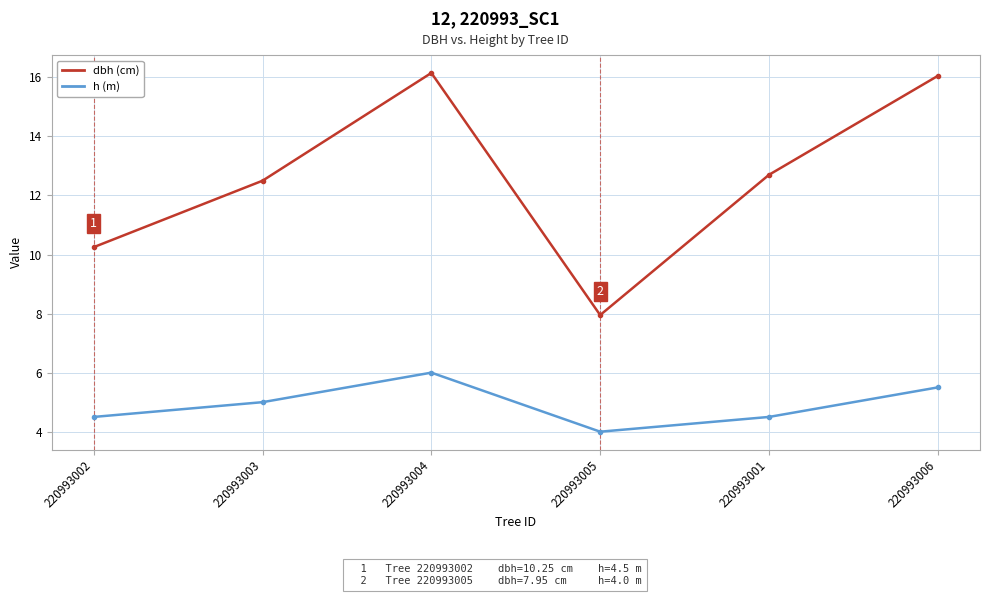

Which series changed the most between 220993001 and 220993006?

dbh (cm)